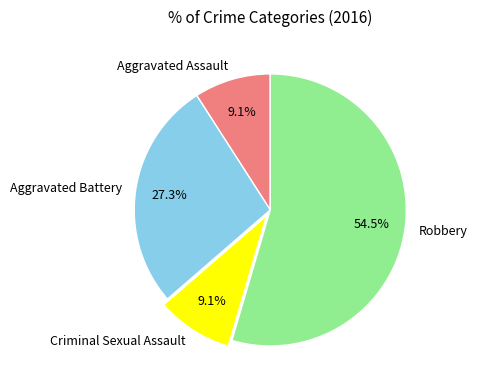

What is the ratio of the value at Robbery to the value at Criminal Sexual Assault?

6.0